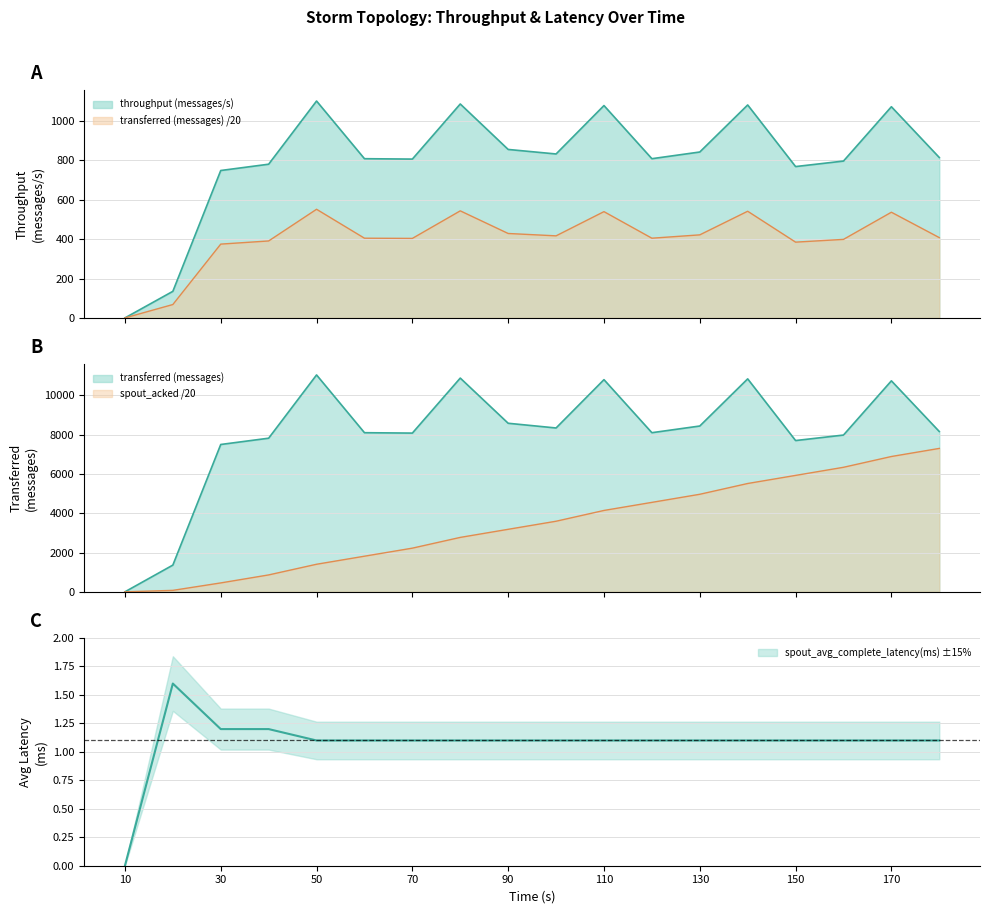

How many values in spout_acked (messages) are above zero?

17